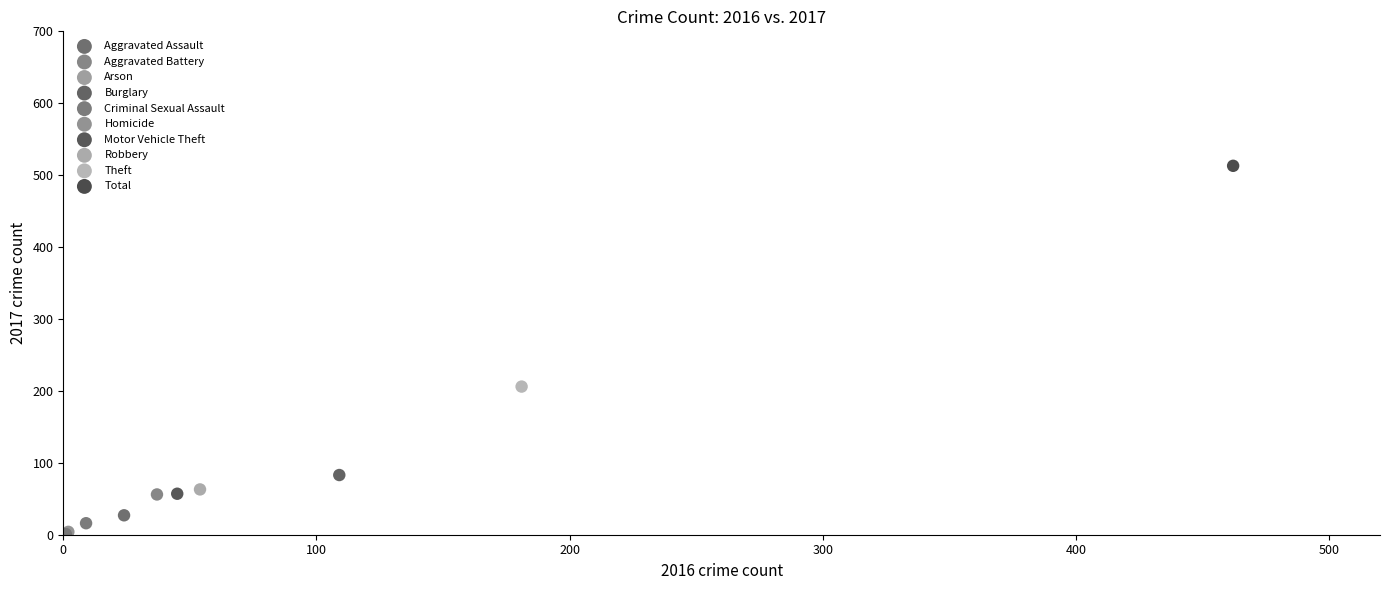

What are all the series names shown in the legend?

Aggravated Assault, Aggravated Battery, Arson, Burglary, Criminal Sexual Assault, Homicide, Motor Vehicle Theft, Robbery, Theft, Total